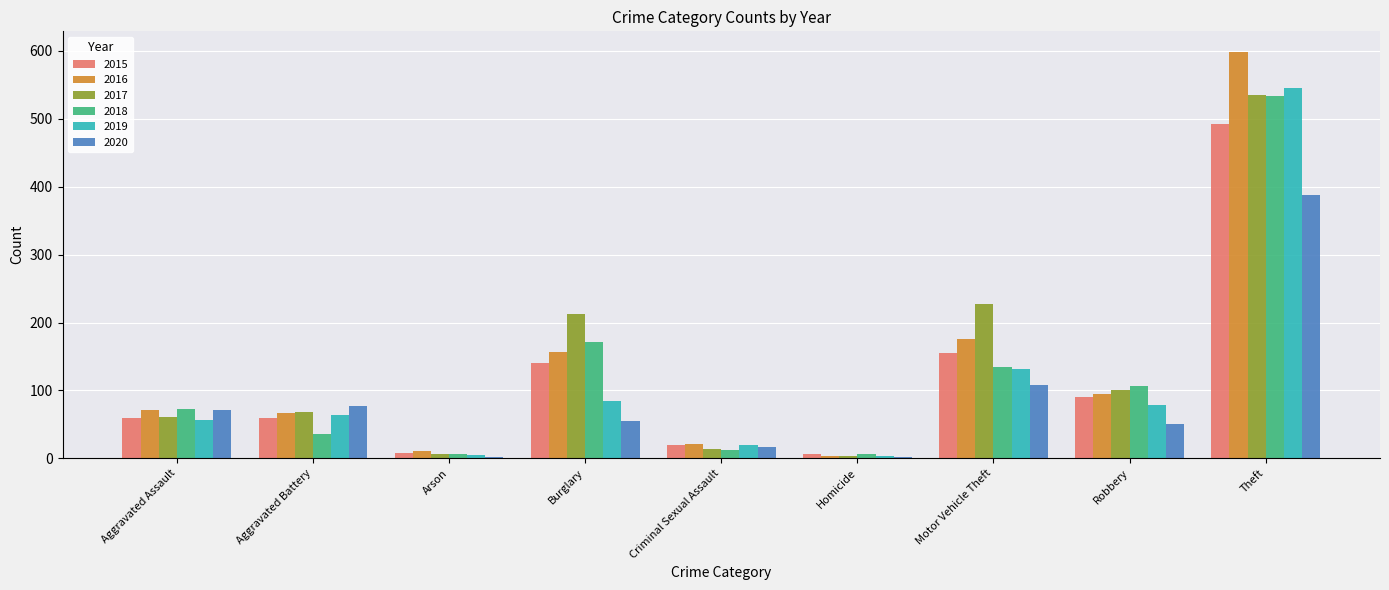

What is the label of the 4th bar from the left?

Burglary